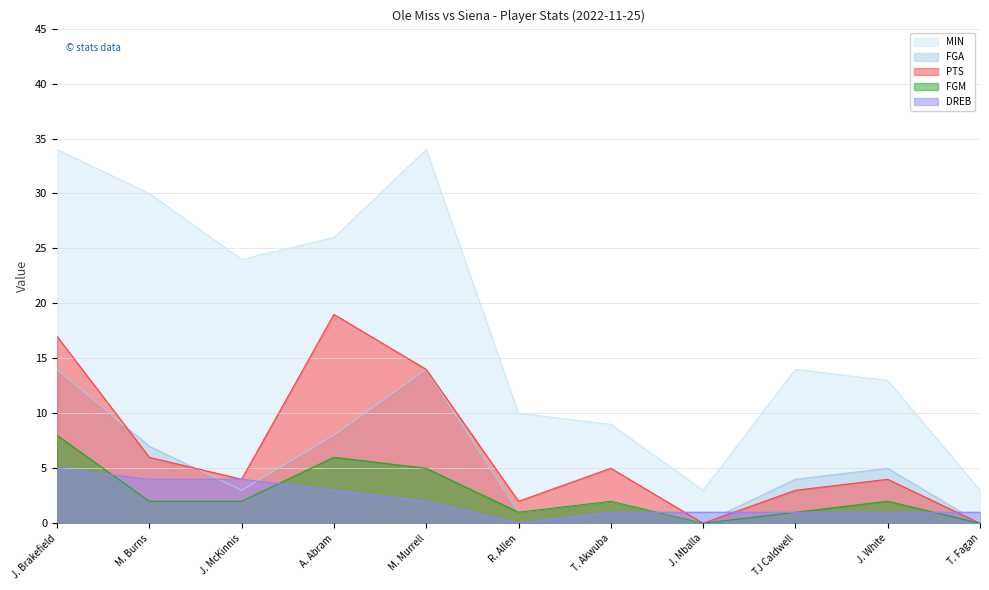

Rank the series at R. Allen from highest to lowest value.

MIN, PTS, FGA, FGM, DREB